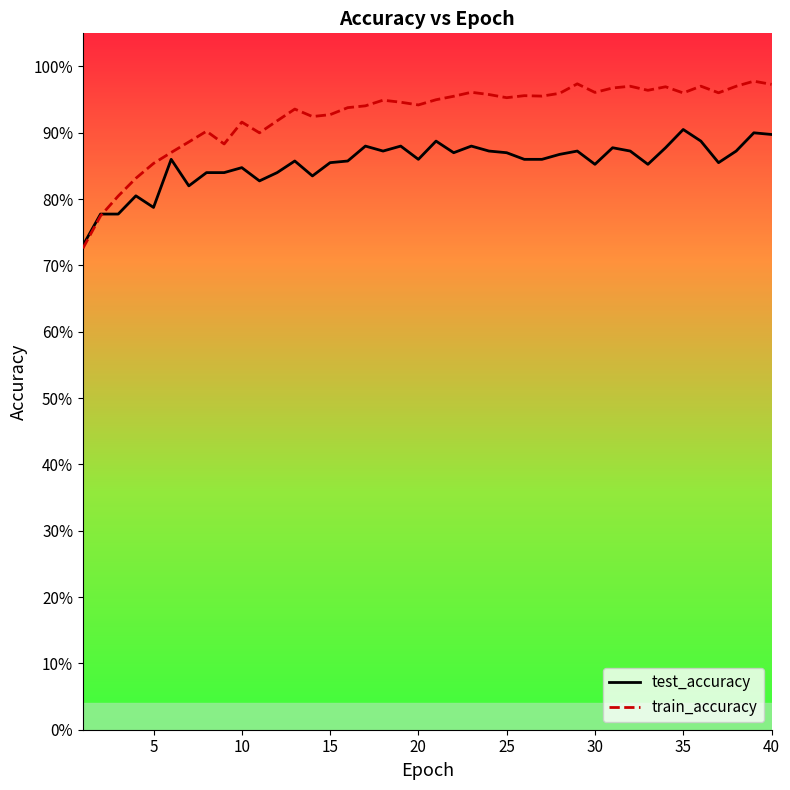

What are all the series names shown in the legend?

test_accuracy, train_accuracy